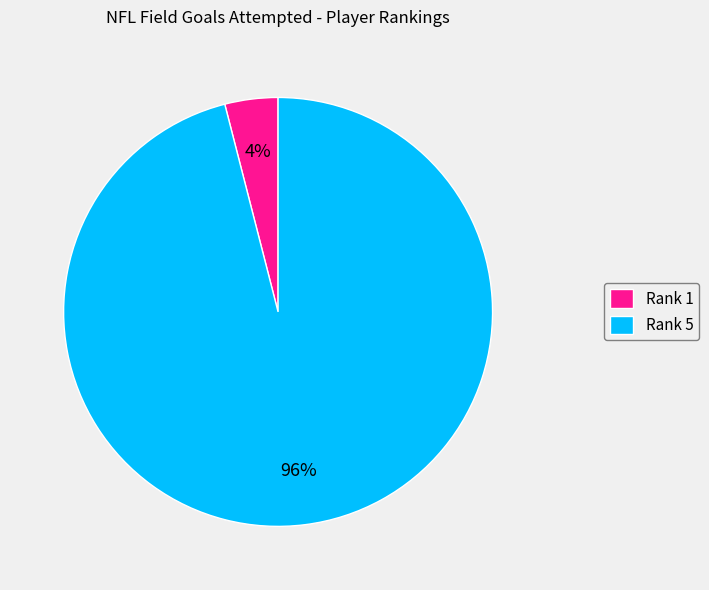

Which has a higher value, Rank 5 or Rank 1?

Rank 5